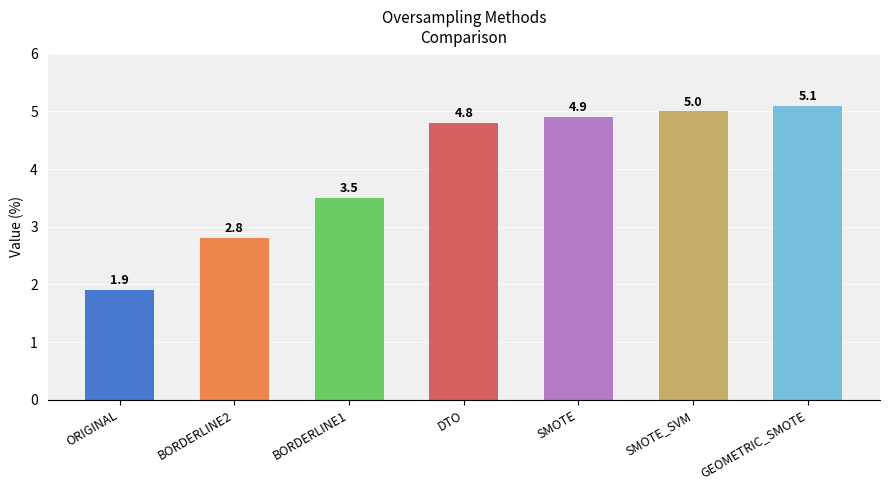

List the labels in order of value, smallest first.

ORIGINAL, BORDERLINE2, BORDERLINE1, DTO, SMOTE, SMOTE_SVM, GEOMETRIC_SMOTE